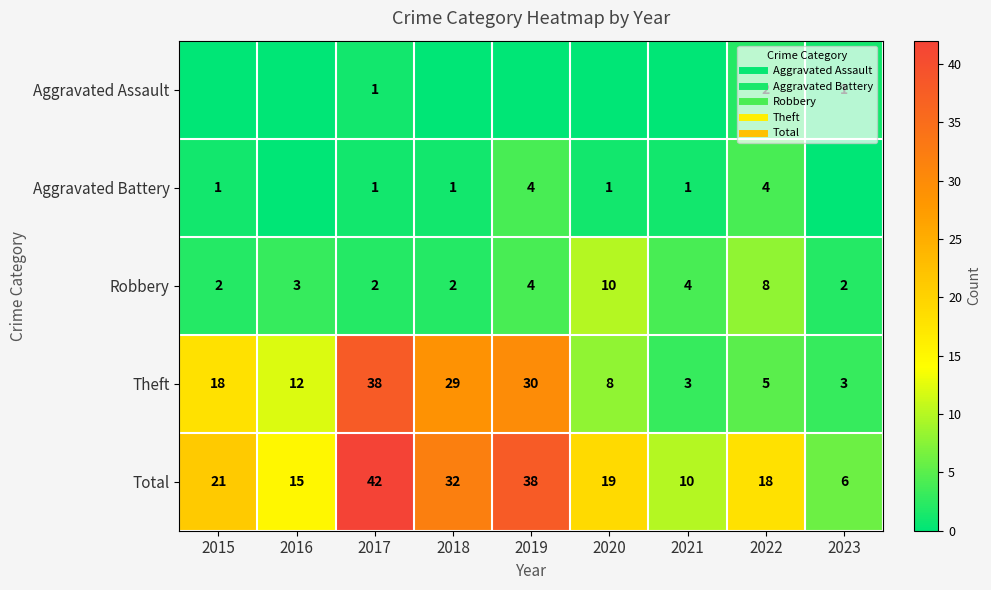

What is the spread (max minus min) of values at 2021?

10